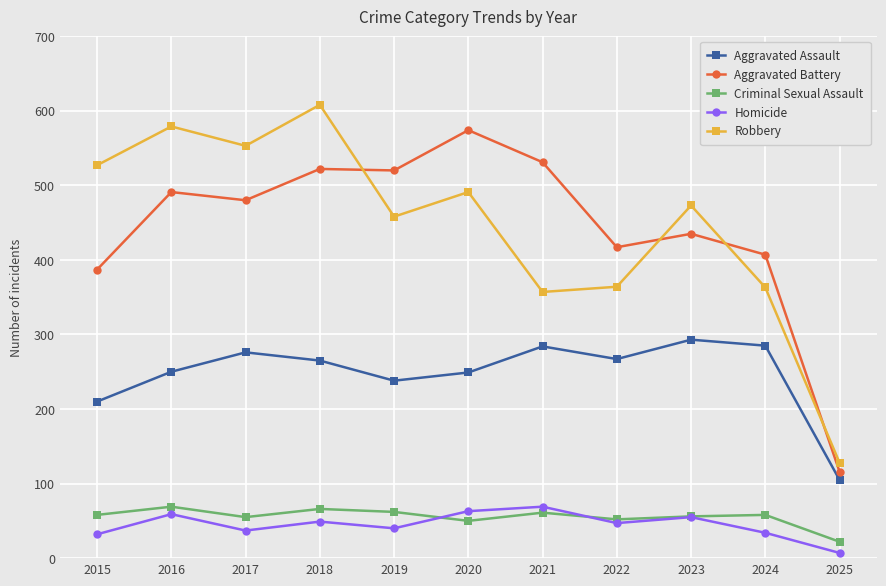

At how many categories does at least one series exceed 53?

11